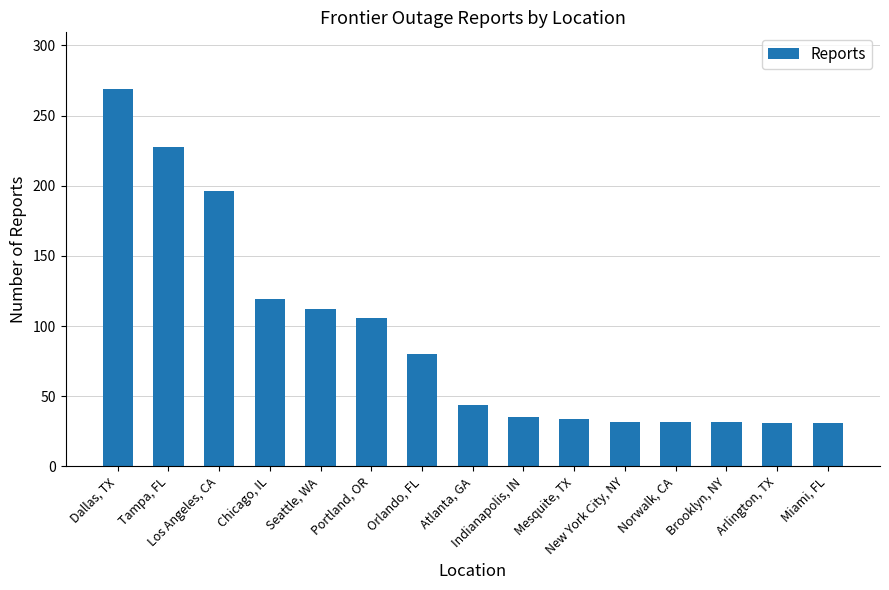

What is the difference between the second highest and minimum values?

197